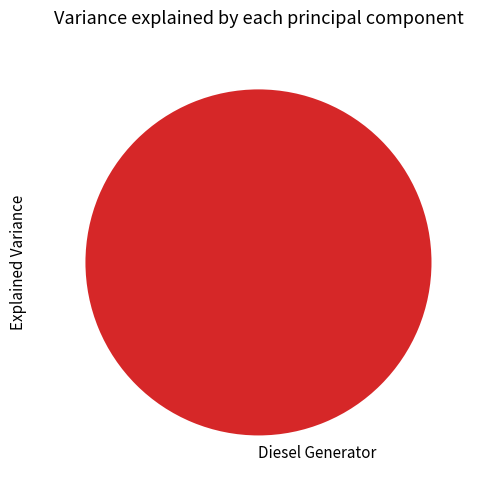

Count the number of slices in the pie.

1